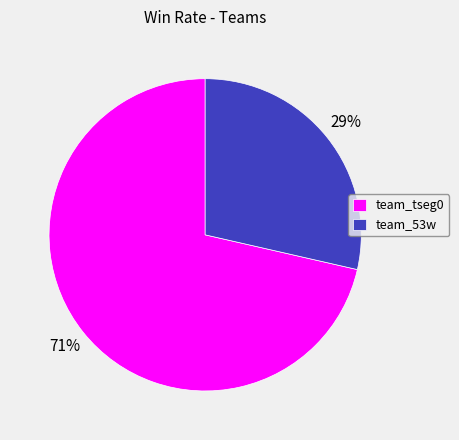

Rank the categories by value from lowest to highest.

team_53w, team_tseg0